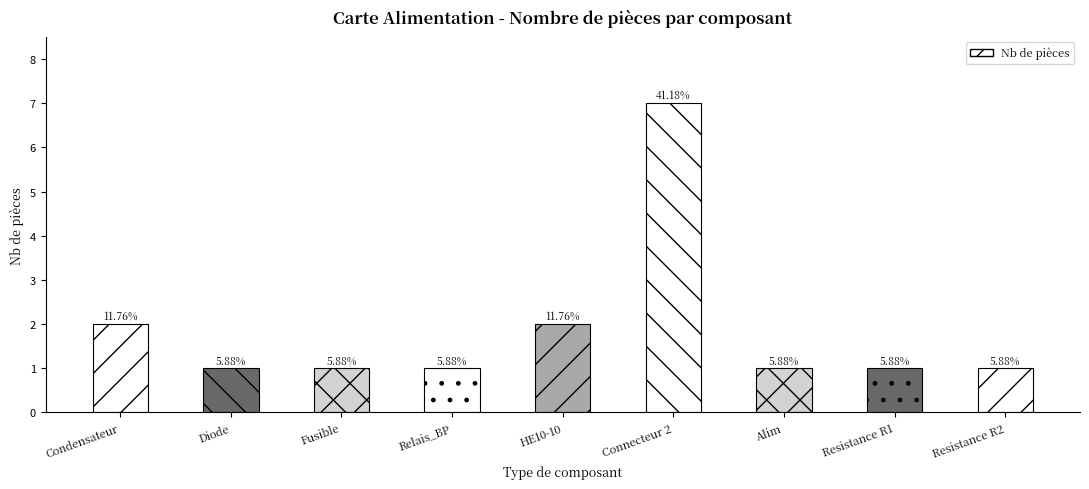

Does the chart contain any negative values?

No